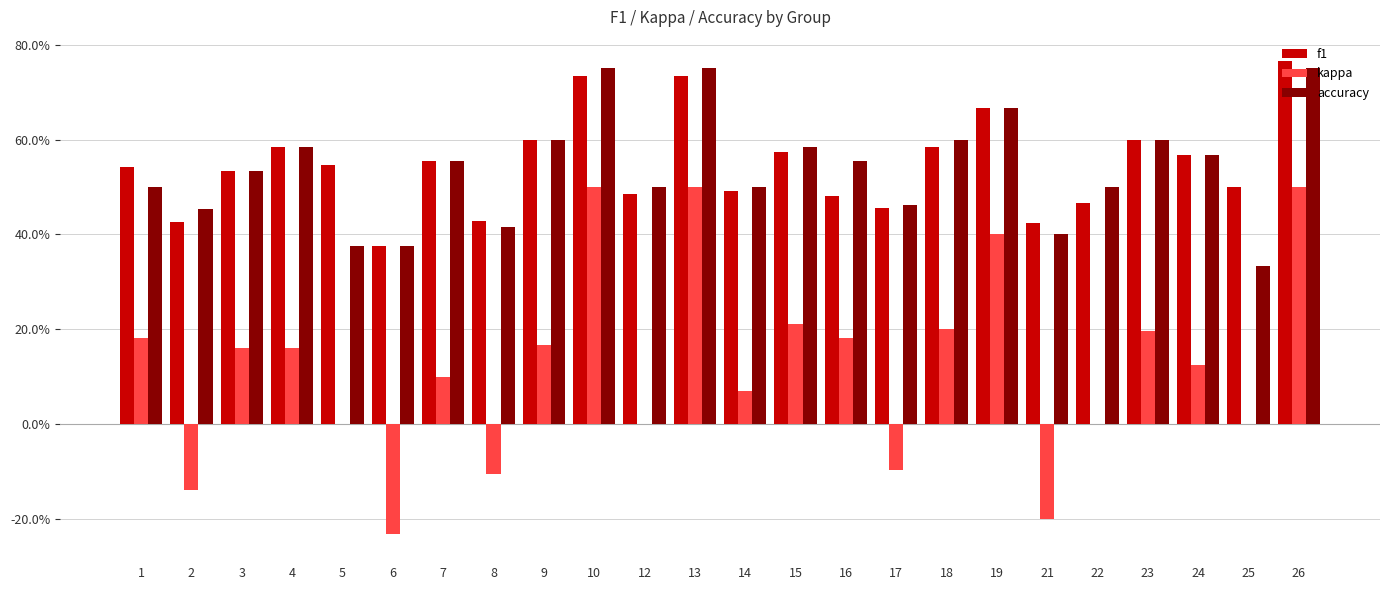

Rank the series by their maximum value, from lowest to highest.

kappa, accuracy, f1